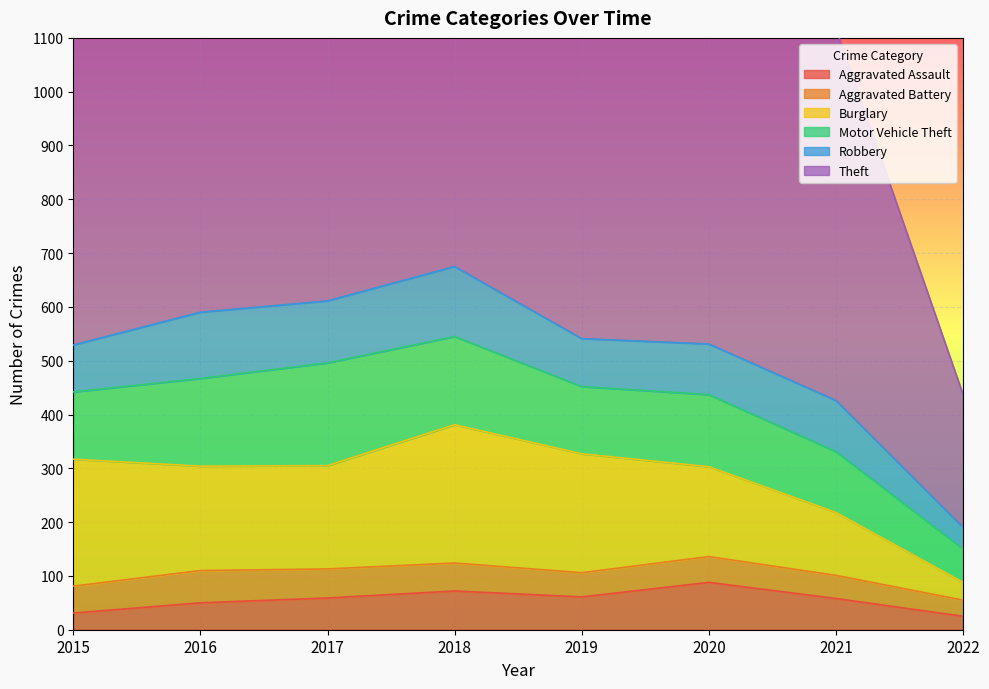

Reading left to right, extract all data points from this chart.

Aggravated Assault: 2015=31	2016=50	2017=59	2018=72	2019=61	2020=88	2021=58	2022=25
Aggravated Battery: 2015=50	2016=60	2017=54	2018=52	2019=45	2020=48	2021=43	2022=30
Burglary: 2015=236	2016=194	2017=192	2018=257	2019=221	2020=167	2021=117	2022=33
Motor Vehicle Theft: 2015=125	2016=163	2017=191	2018=164	2019=125	2020=134	2021=113	2022=62
Robbery: 2015=87	2016=123	2017=115	2018=130	2019=89	2020=94	2021=95	2022=40
Theft: 2015=641	2016=689	2017=873	2018=767	2019=855	2020=714	2021=691	2022=247